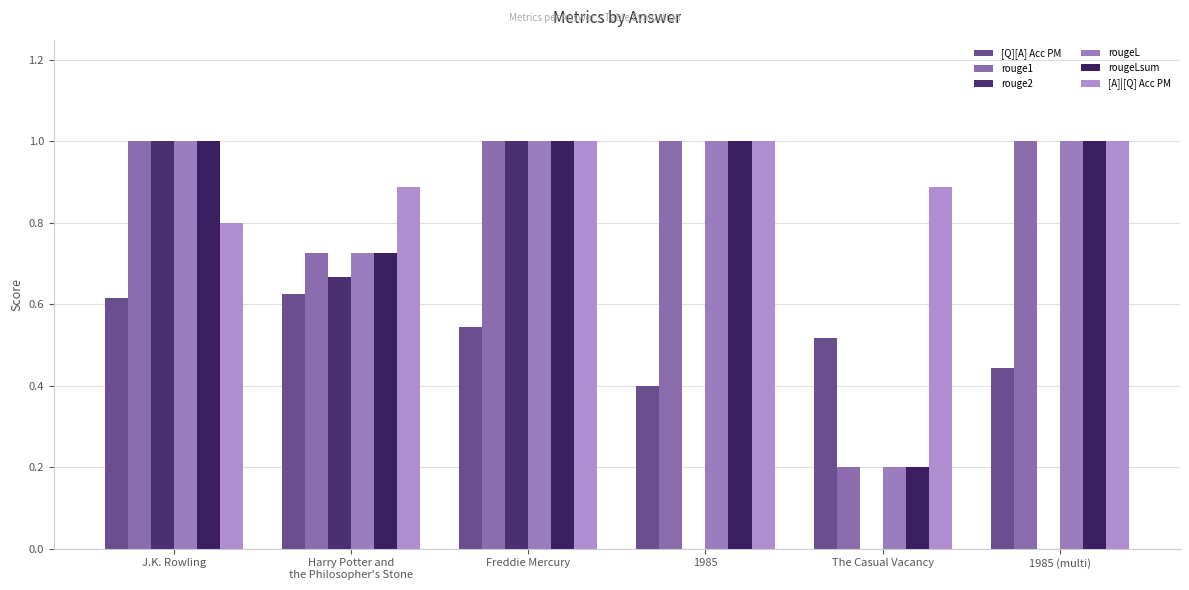

What is the sum of all rouge2 values?

2.7